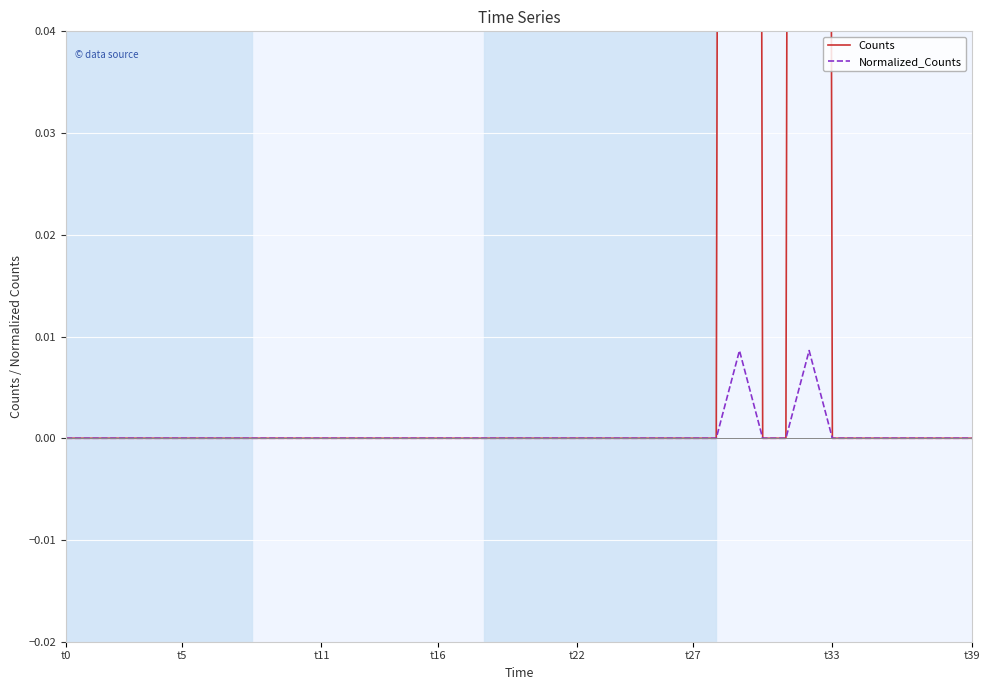

The value of Counts at t33 is 0.0. True or false?

True